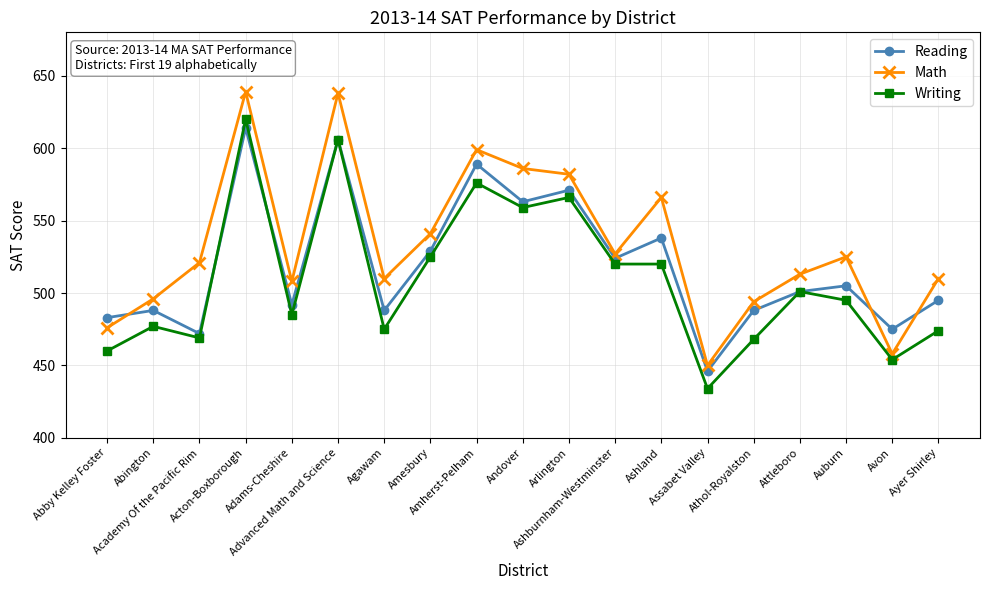

What is the value of the Math point at the 5th from the left?

508